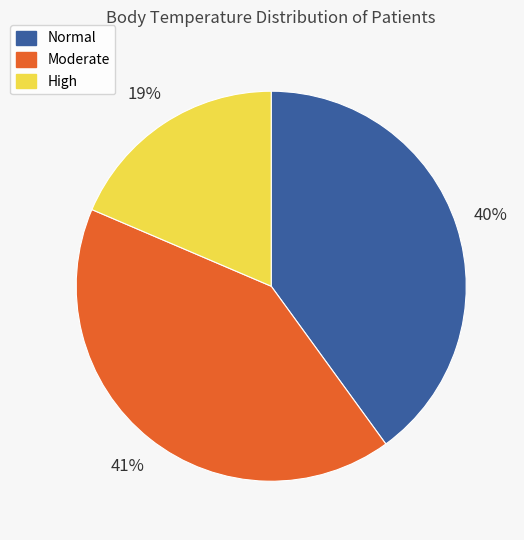

The Normal slice represents 40% of the pie. True or false?

True